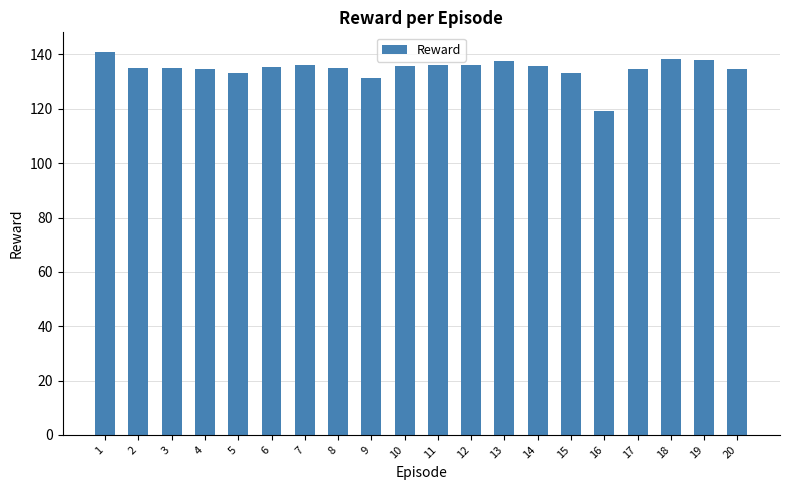

What is the greatest value displayed?

141.1